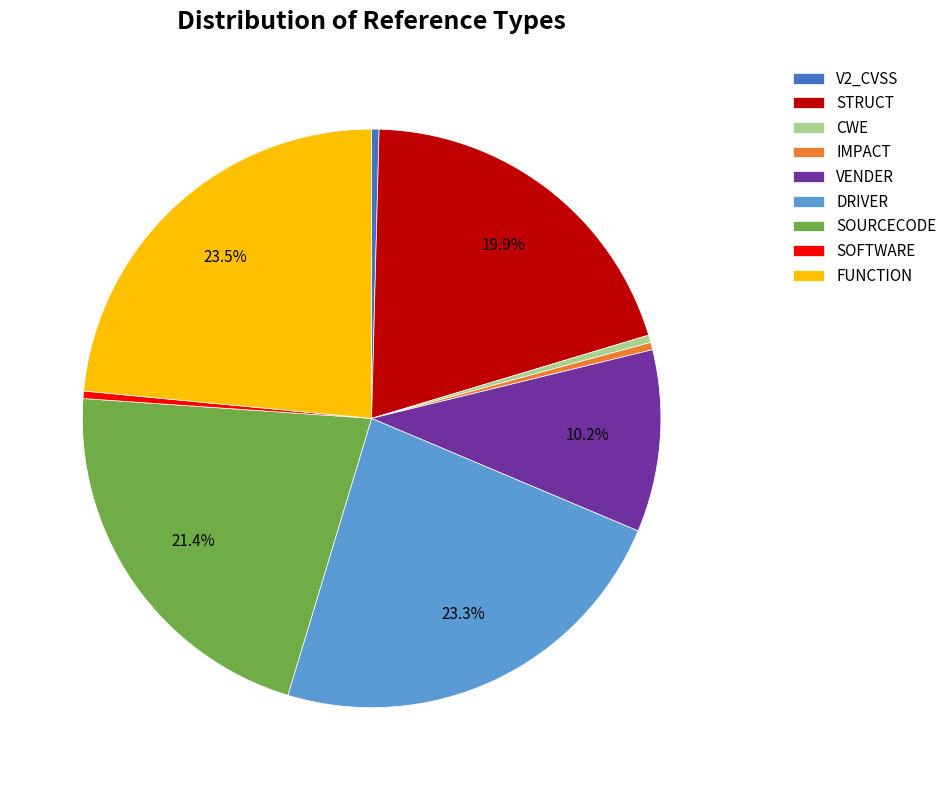

True or false: SOURCECODE accounts for 7% of the total.

False